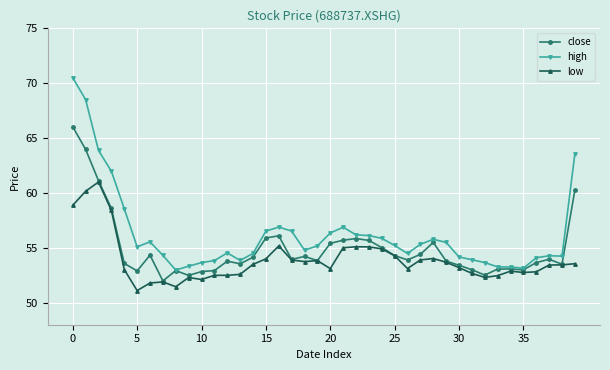

Which series has the largest total across all categories?

high